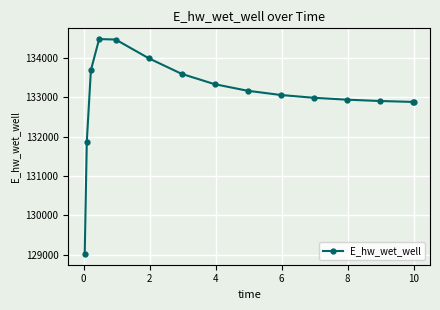

What is the value of the 5th point from the left?

134470.6